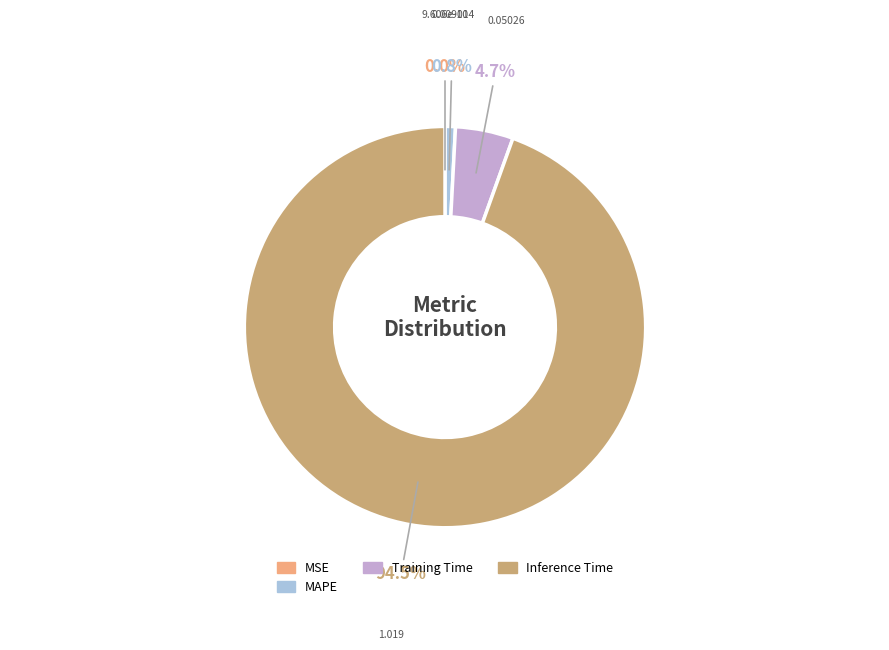

Which category has the biggest portion of the pie?

Inference Time